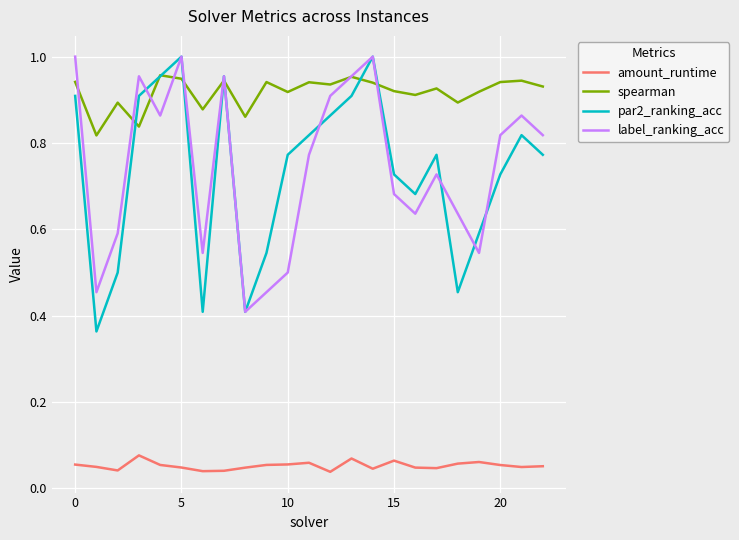

How many intersections are there between label_ranking_acc and spearman?

9